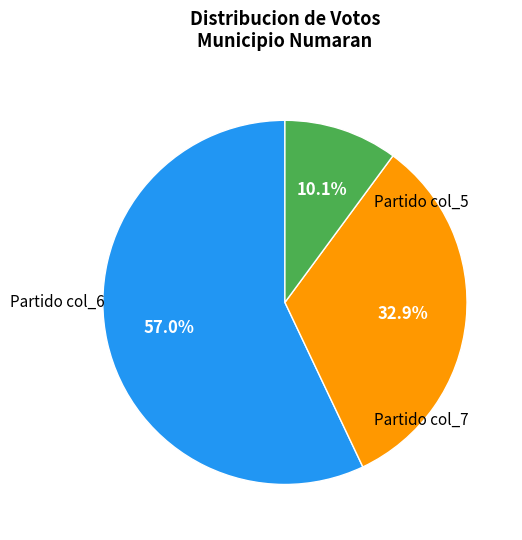

Is there any slice that represents more than half of the pie?

Yes